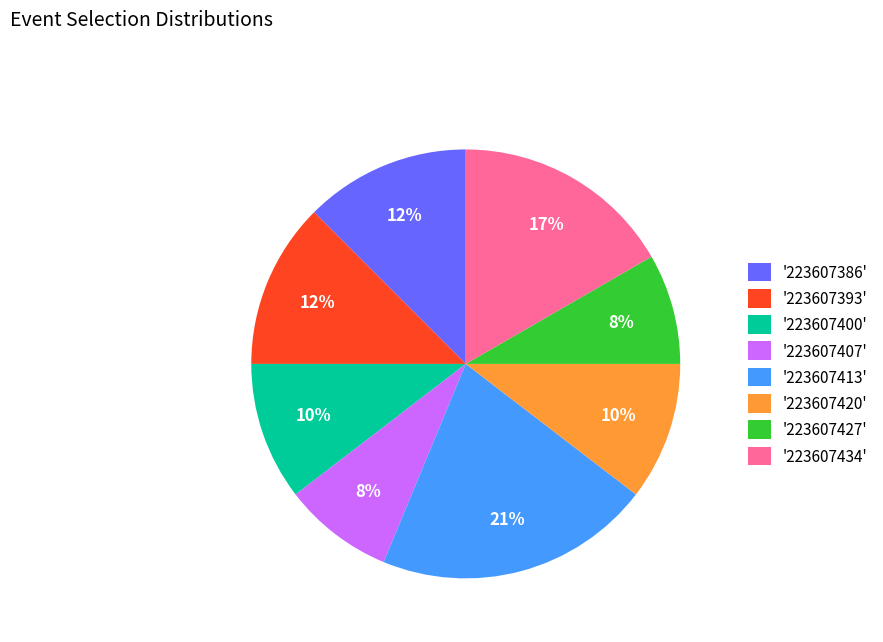

To the nearest percent, what is the difference between the '223607420' and '223607407' slice percentages?

2%